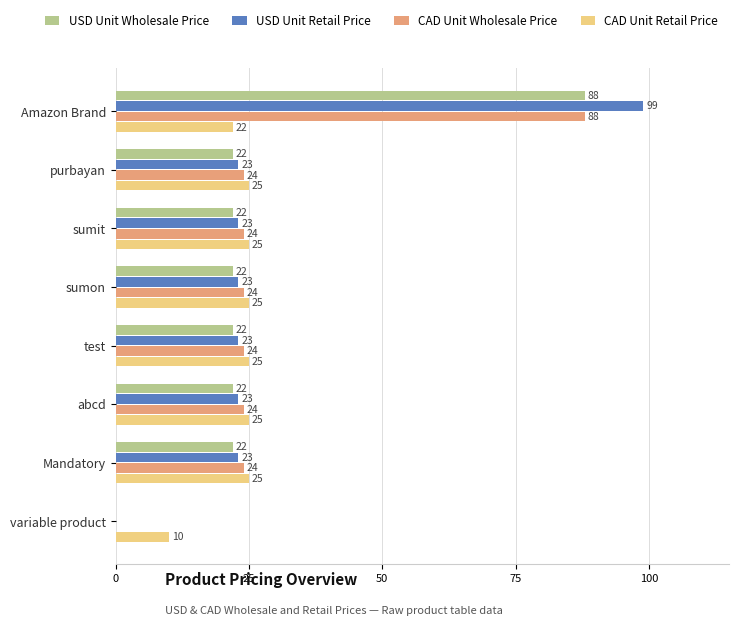

The value of USD Unit Wholesale Price at sumit is 10. True or false?

False